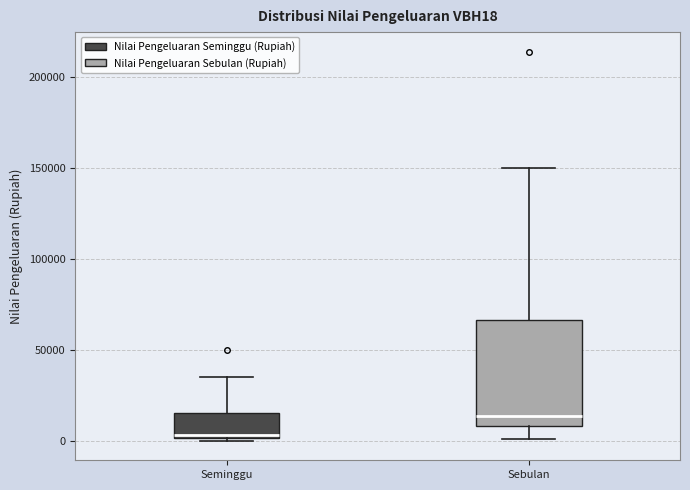

Reading left to right, read every box against the y-axis: the position of its median line, the range the box covers, and the ends of its whiskers. The values are not printed on the chart, so give them approximately, as read against the axis.

Seminggu: median 5000, box 0 to 15000, whiskers 0 (just below the box's lower edge) to 35000
Sebulan: median 15000, box 10000 to 65000, whiskers 0 to 150000